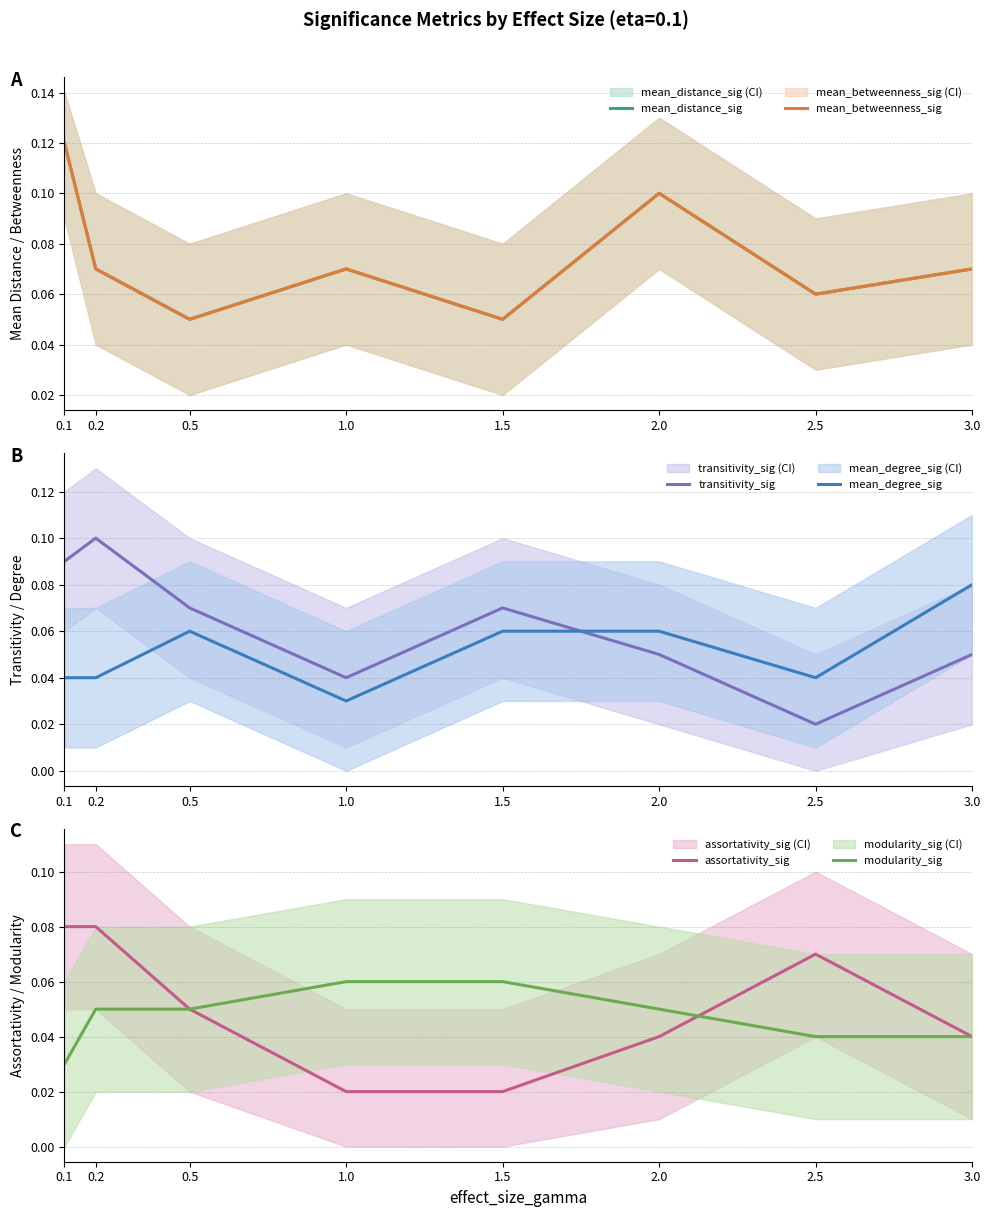

How many lines are shown in the chart?

6